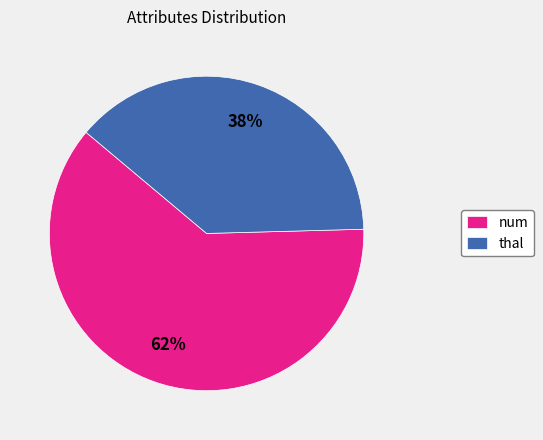

Is there any slice that represents more than half of the pie?

Yes